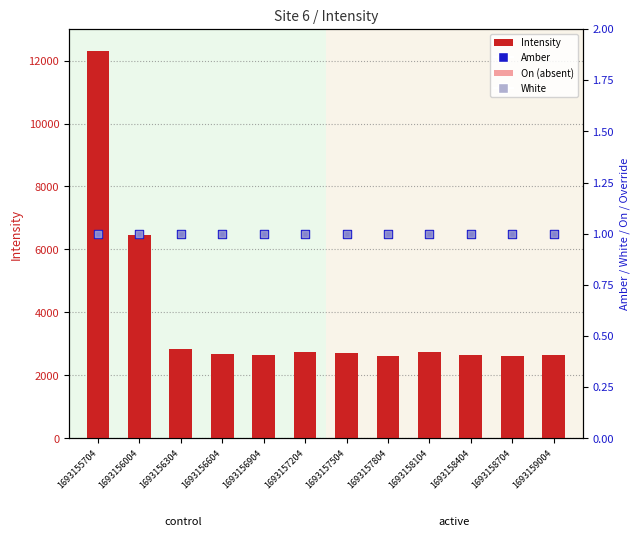

Which series has the largest total across all categories?

Intensity